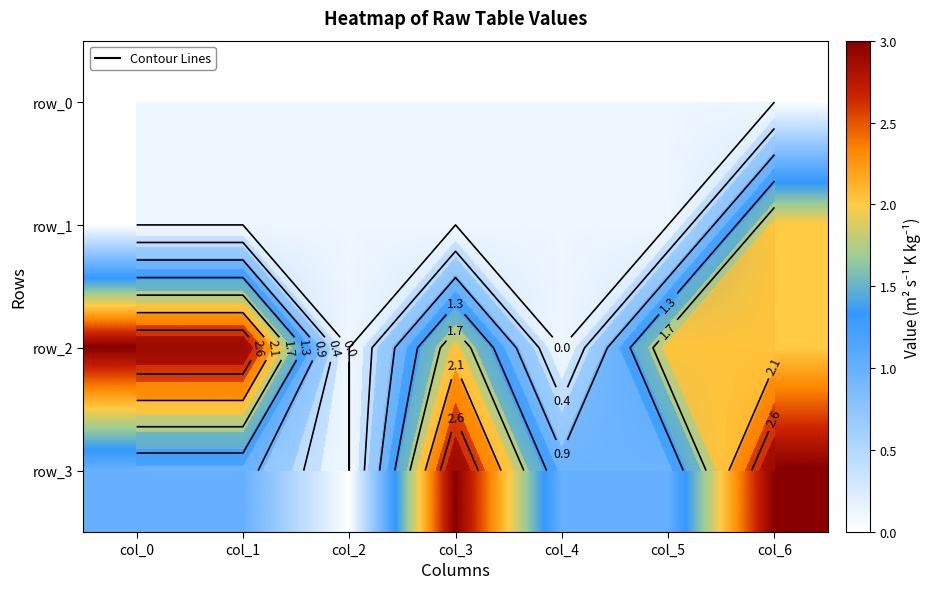

The value of row_1 at col_3 is -1. True or false?

False